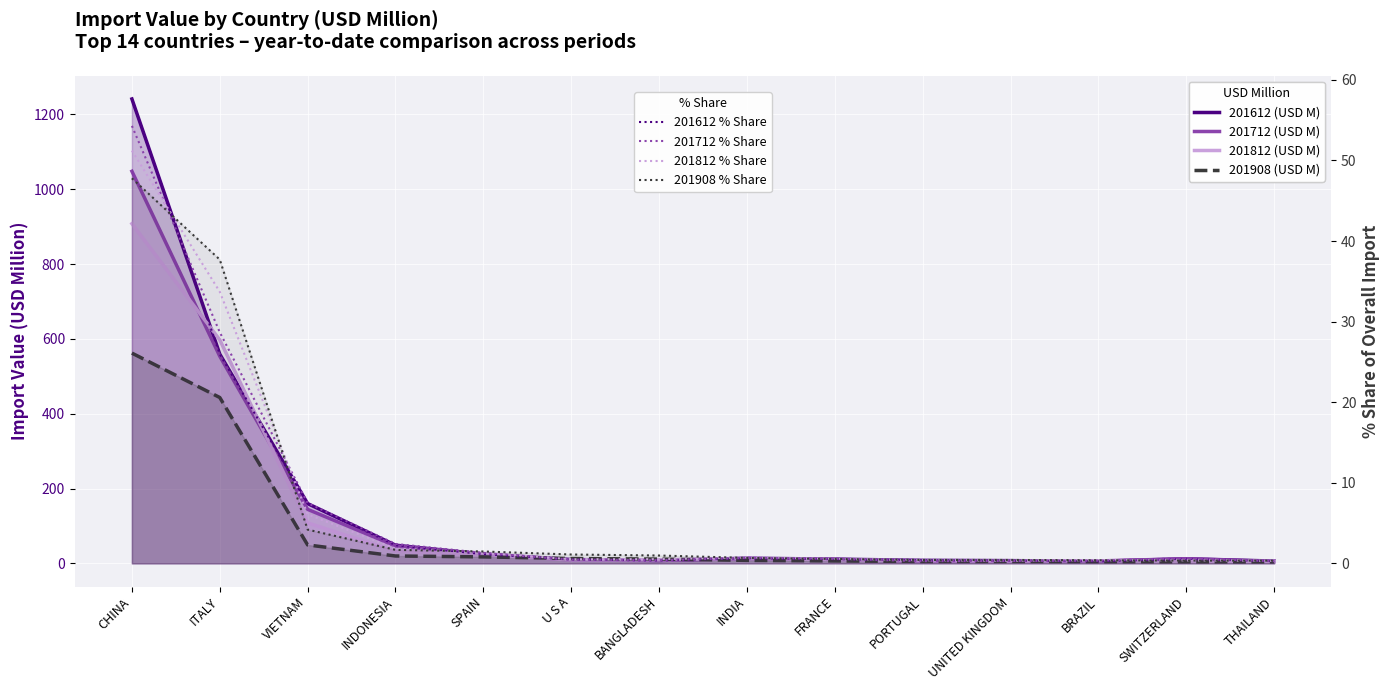

After their last crossing, which series has the higher values: 201612 or 201908?

201612